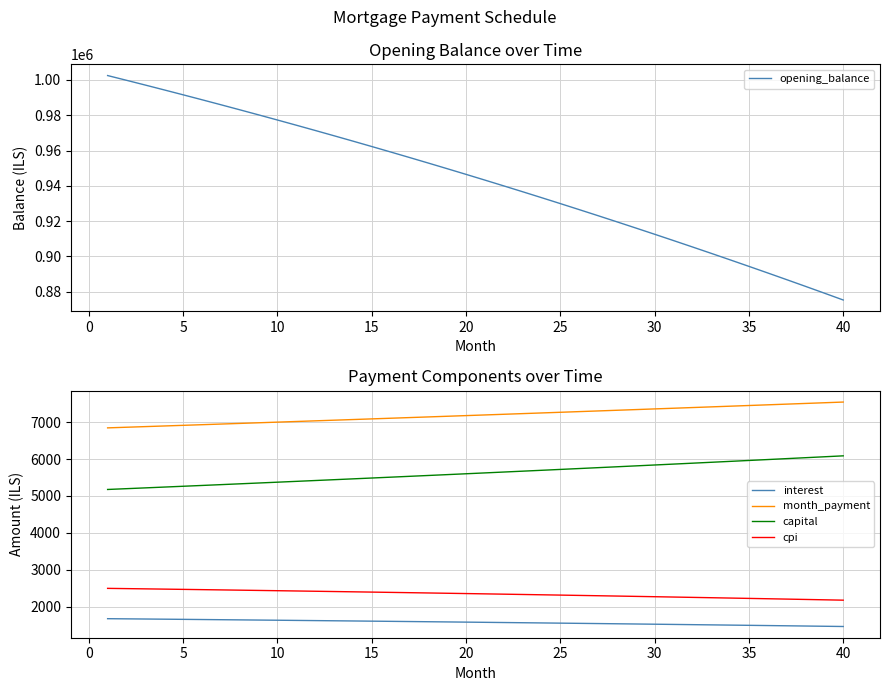

Which series has the largest total across all categories?

opening_balance